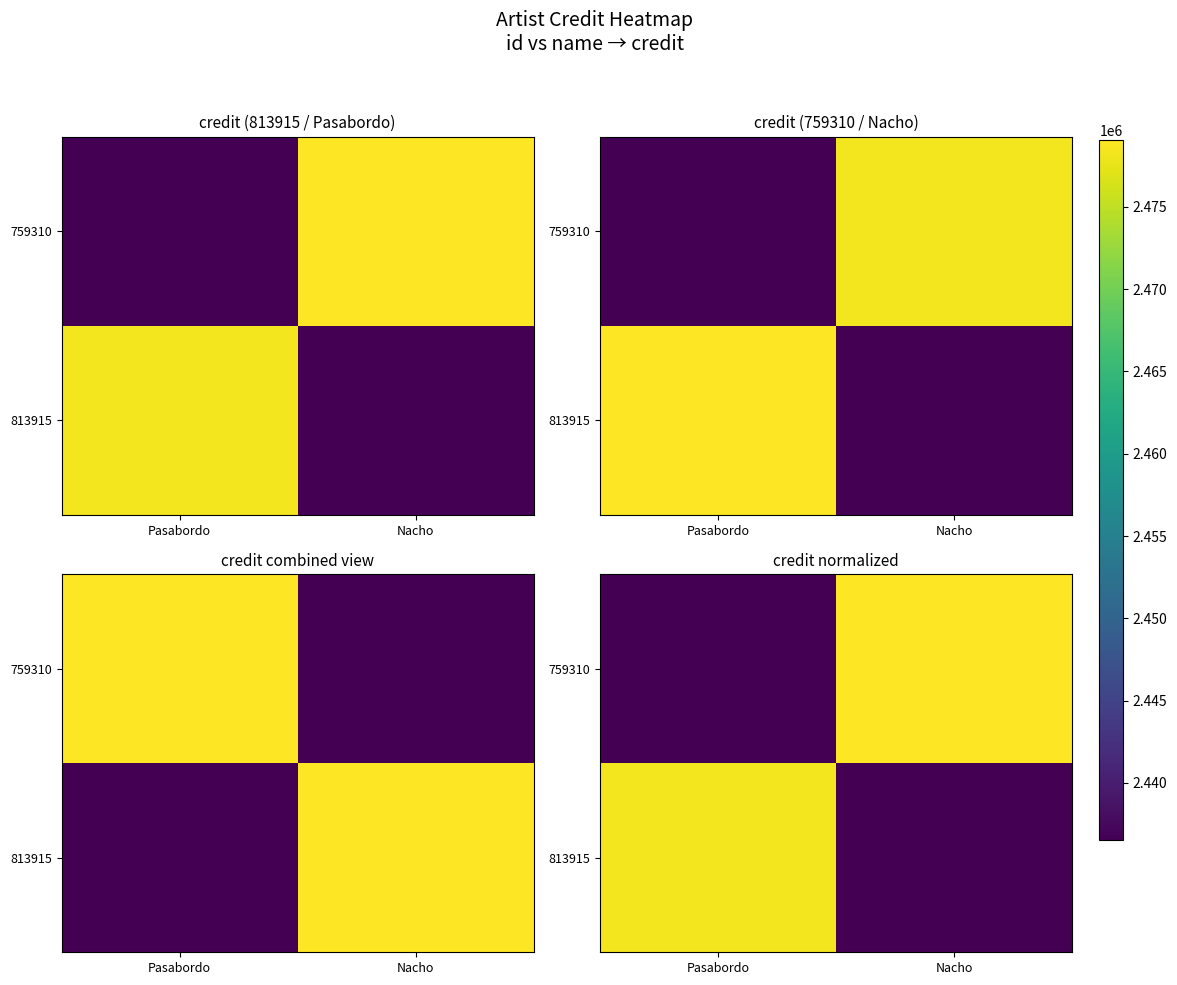

At which label does 759310 reach its minimum?

Pasabordo